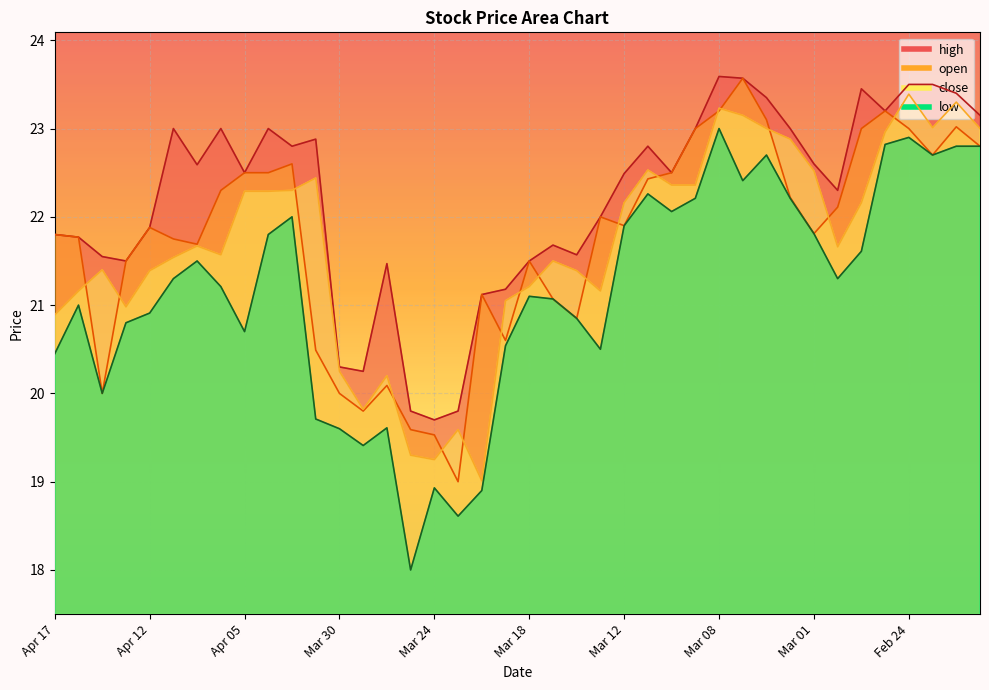

Where does the high series first go above 22?

Apr 08